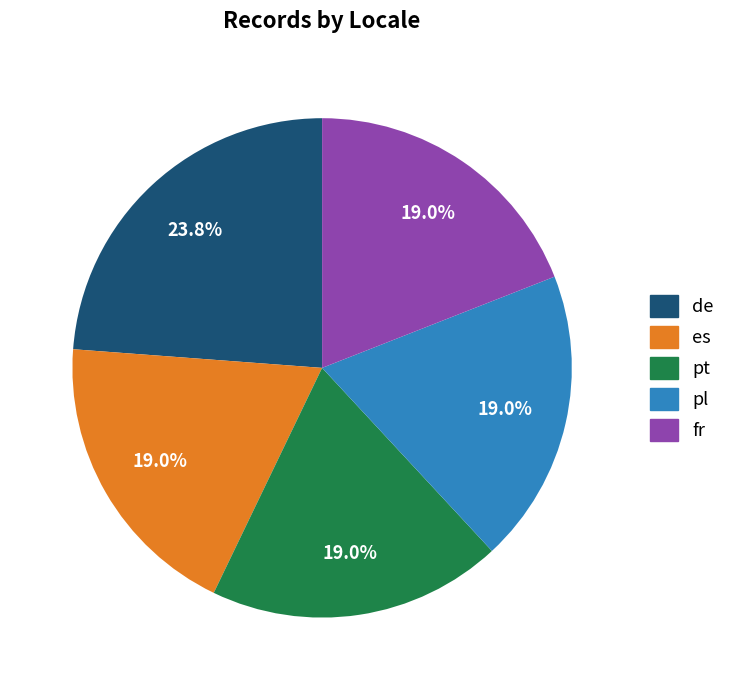

What percentage is the fr slice, to the nearest percent?

19%